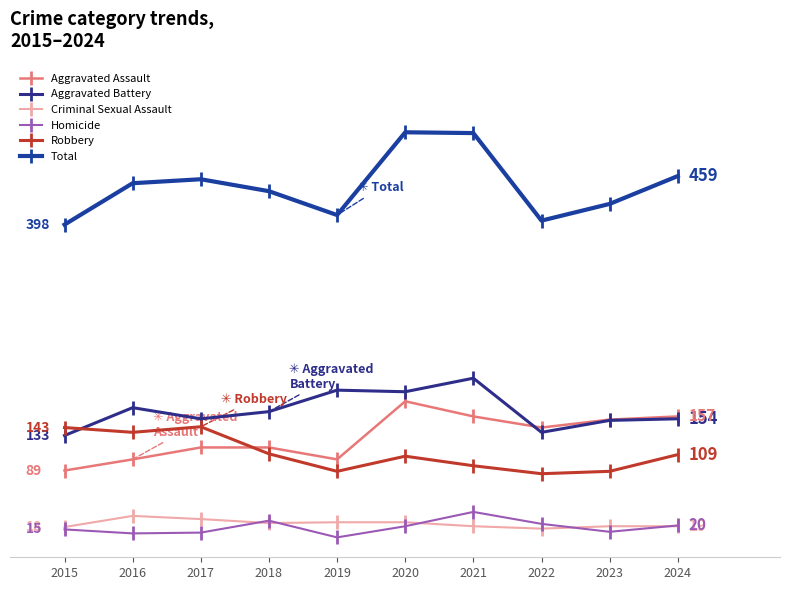

Reading right to left, what are all the values shown in this chart?

Aggravated Assault: 2024=157	2023=153	2022=143	2021=157	2020=176	2019=103	2018=118	2017=118	2016=103	2015=89
Aggravated Battery: 2024=154	2023=152	2022=137	2021=205	2020=188	2019=190	2018=163	2017=154	2016=168	2015=133
Criminal Sexual Assault: 2024=19	2023=19	2022=16	2021=19	2020=24	2019=24	2018=23	2017=28	2016=32	2015=18
Homicide: 2024=20	2023=12	2022=22	2021=37	2020=19	2019=5	2018=26	2017=11	2016=10	2015=15
Robbery: 2024=109	2023=88	2022=85	2021=95	2020=107	2019=88	2018=110	2017=144	2016=137	2015=143
Total: 2024=459	2023=424	2022=403	2021=513	2020=514	2019=410	2018=440	2017=455	2016=450	2015=398